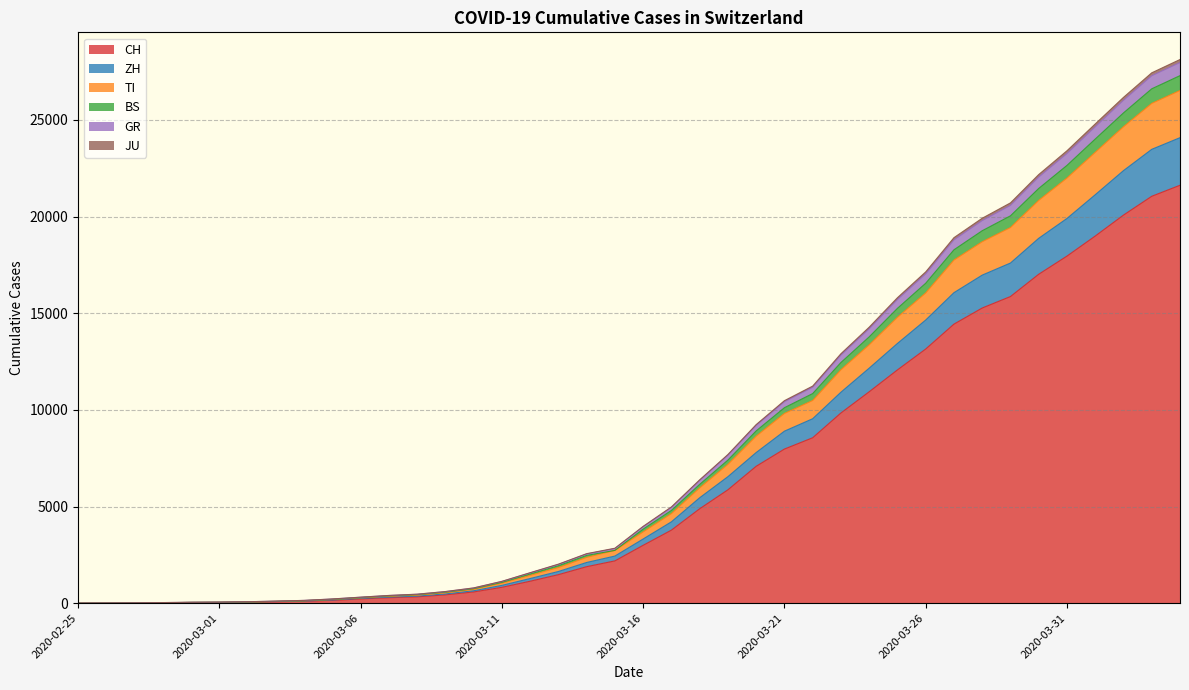

What is the maximum value for CH?

21617